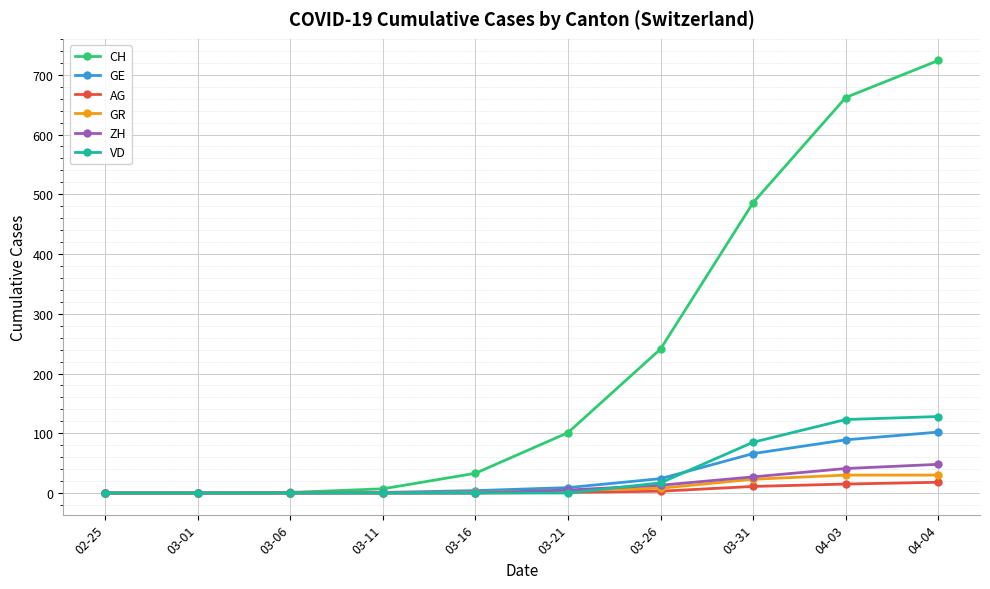

What is the label of the 1st point from the left?

02-25